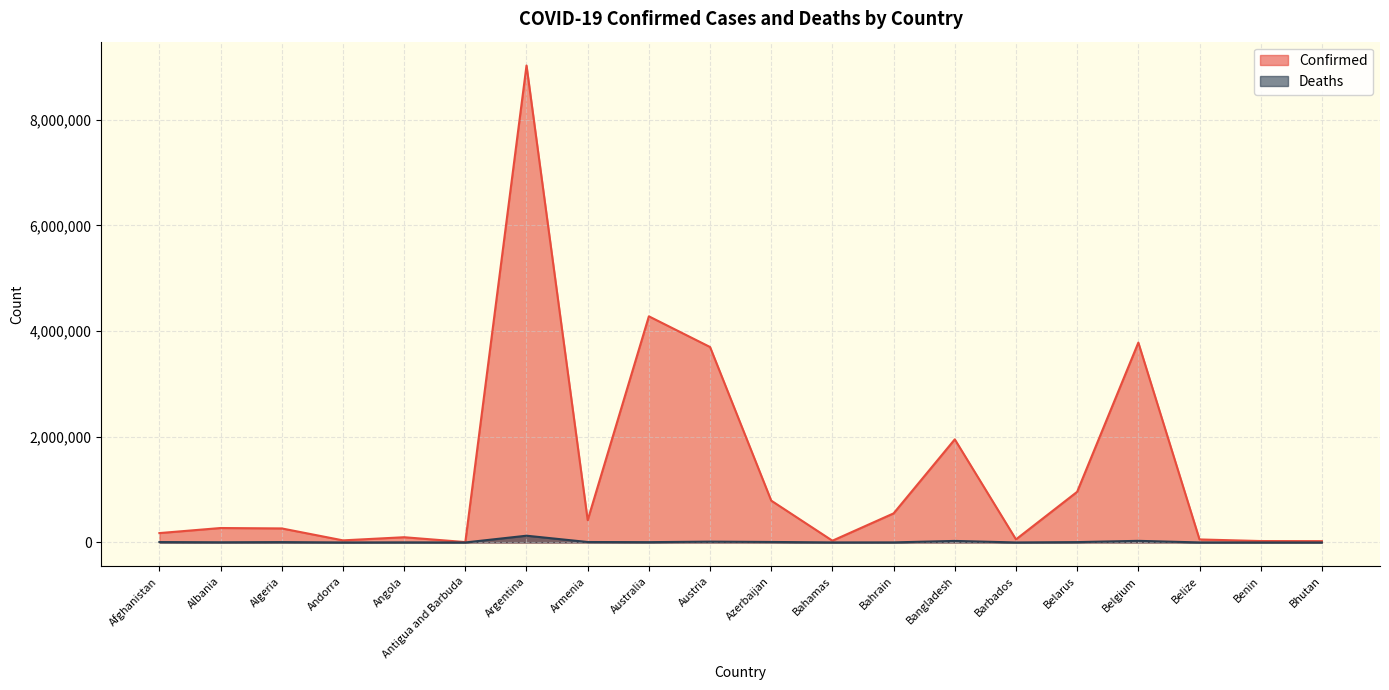

True or false: Confirmed and Deaths cross at least once.

False